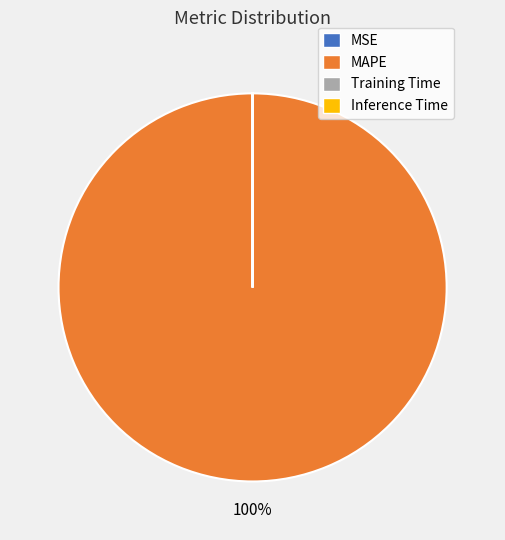

Is it true that MAPE is 88% of the pie?

False